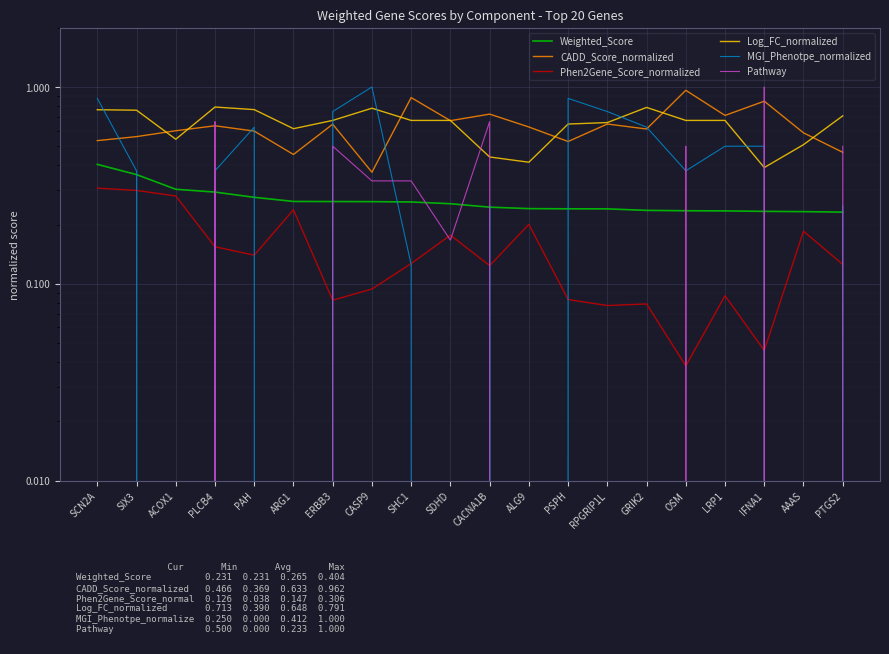

How many series are shown in this chart?

6